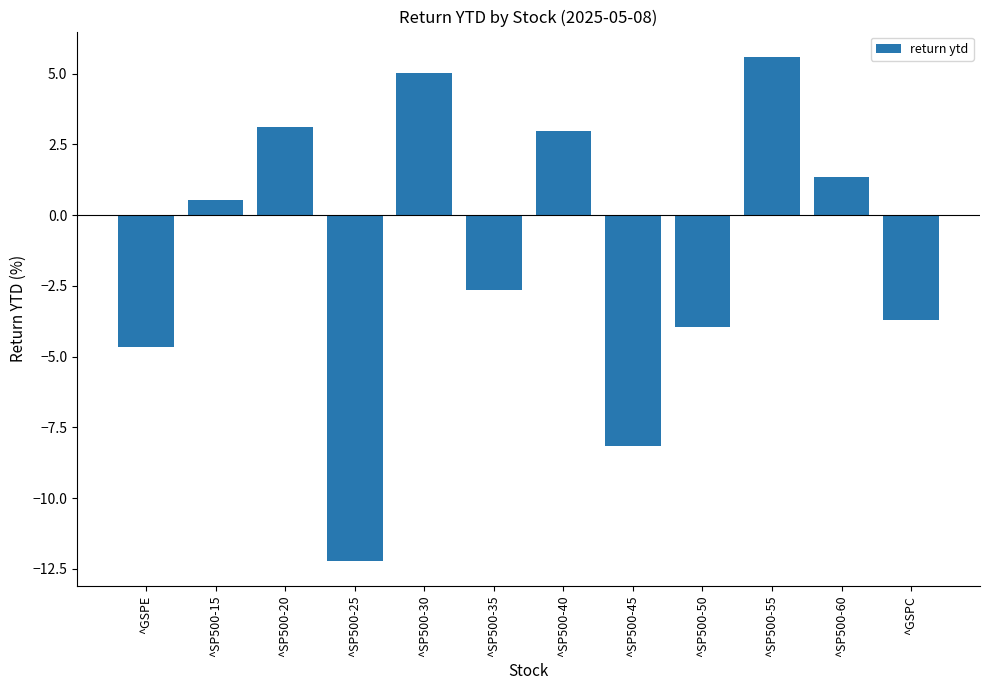

What is the sum of the values at ^SP500-15 and ^SP500-45?

-7.6